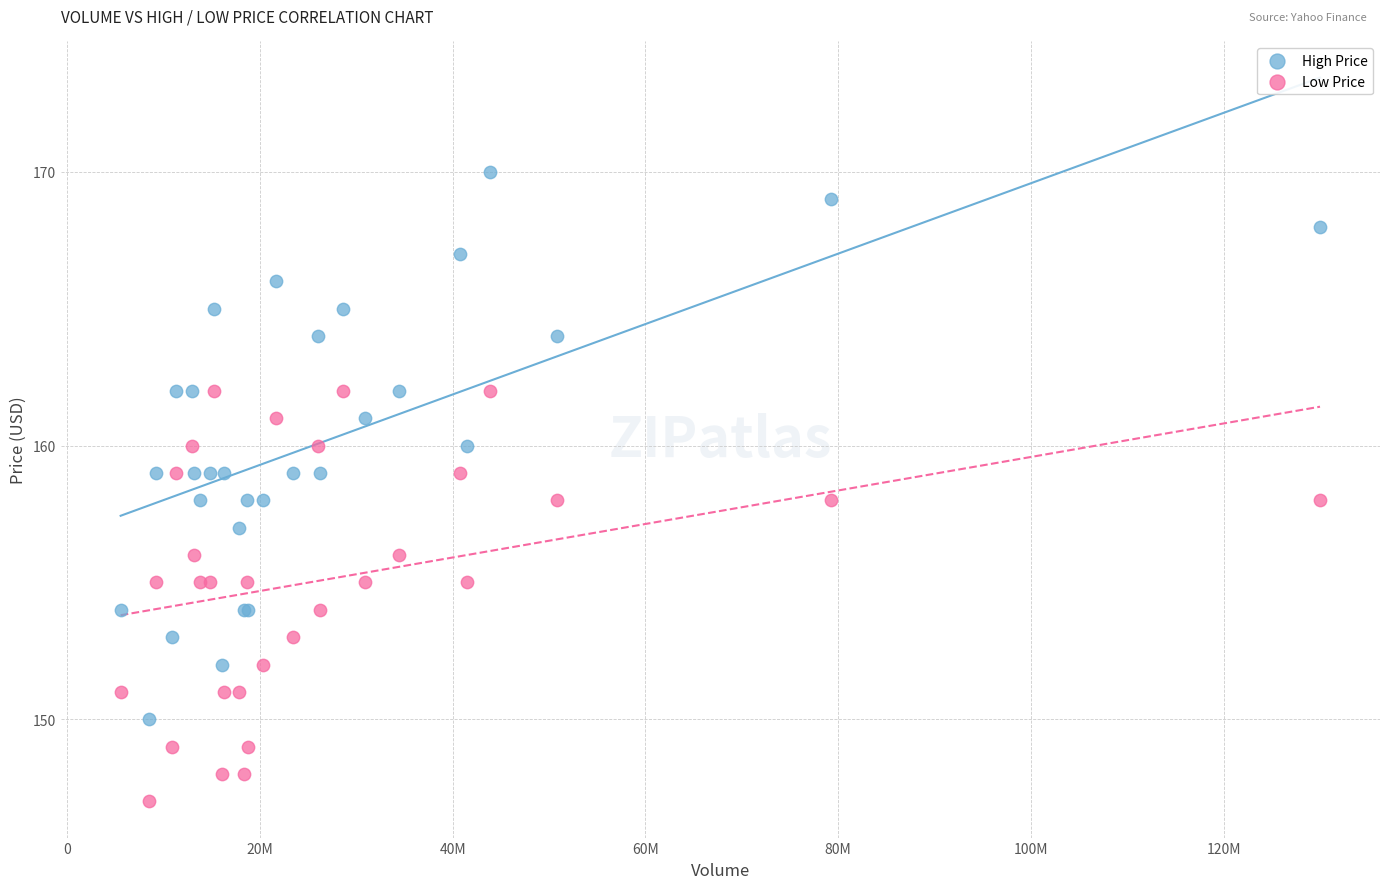

Which series reaches the minimum Y coordinate?

Low Price